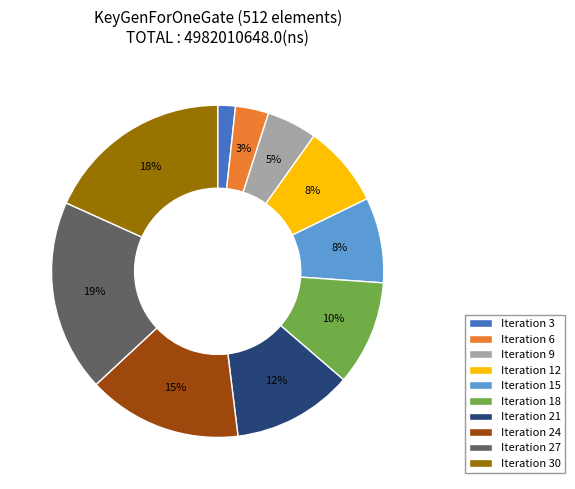

True or false: Iteration 3 accounts for 2% of the total.

True